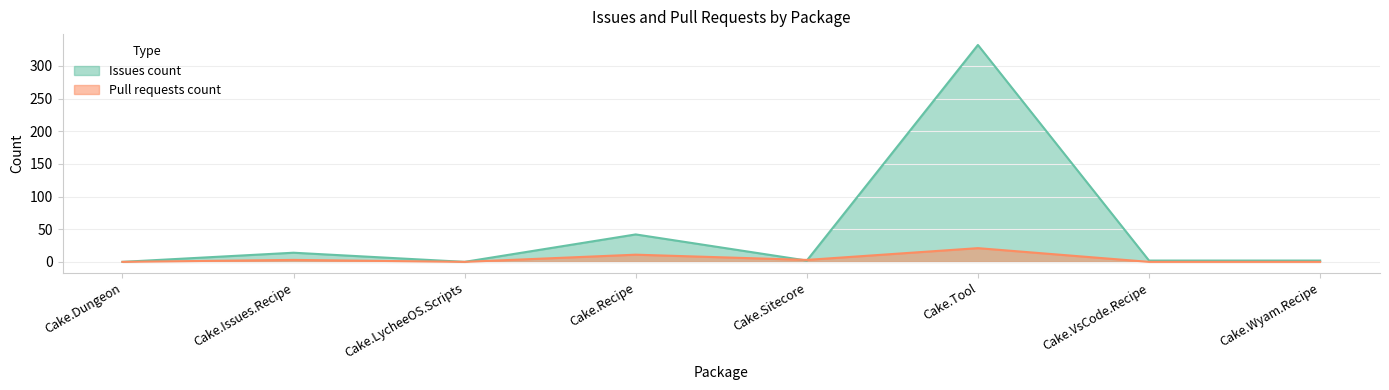

What is the sum of the Pull requests count values at Cake.Recipe and Cake.LycheeOS.Scripts?

11